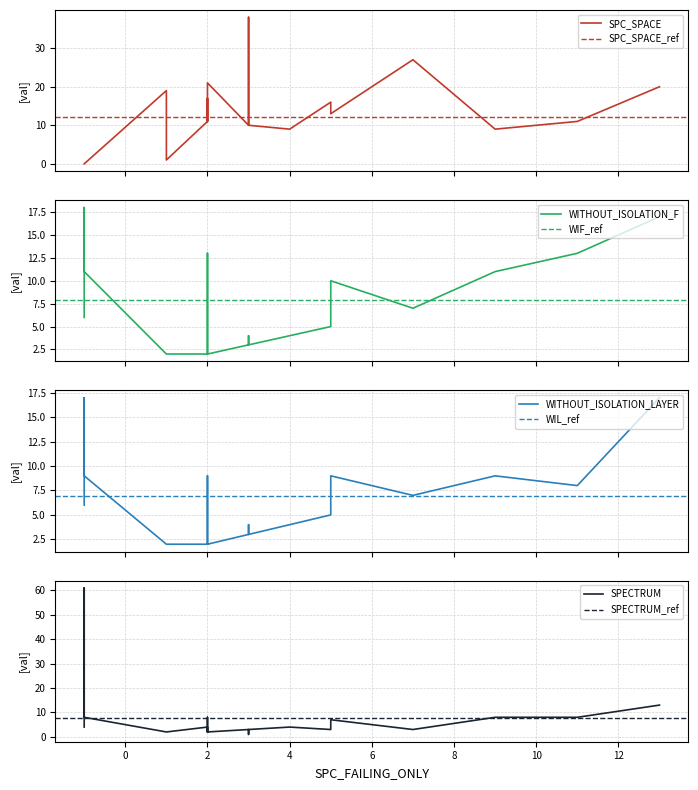

At which category does WITHOUT_ISOLATION_F reach its first local valley?

2